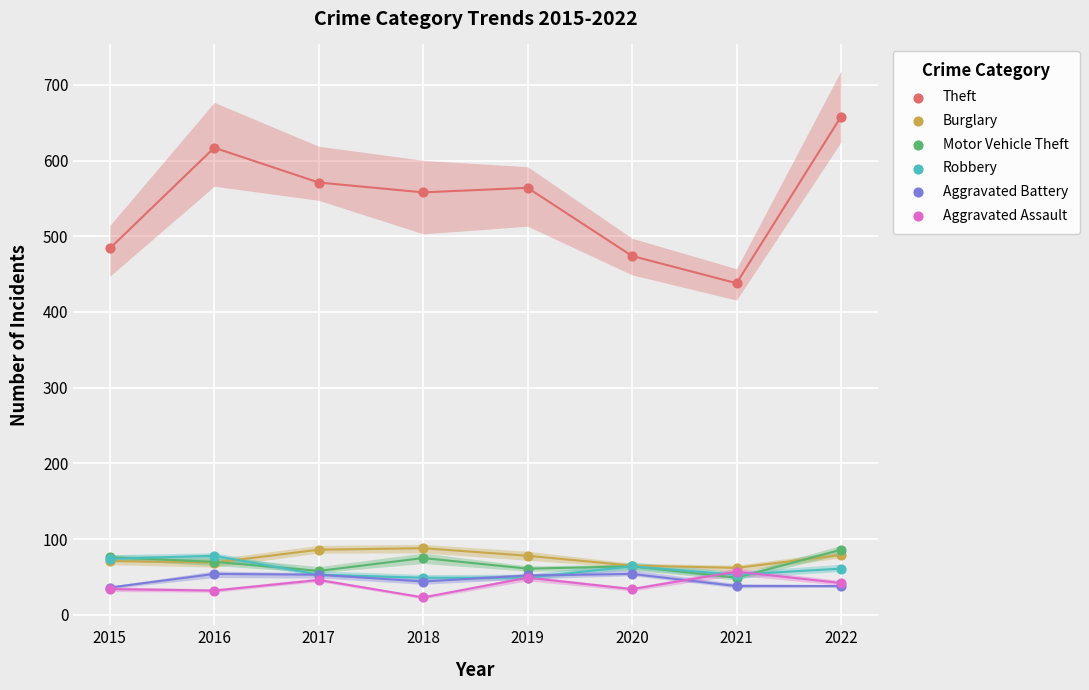

What are all the series names shown in the legend?

Theft, Burglary, Motor Vehicle Theft, Robbery, Aggravated Battery, Aggravated Assault